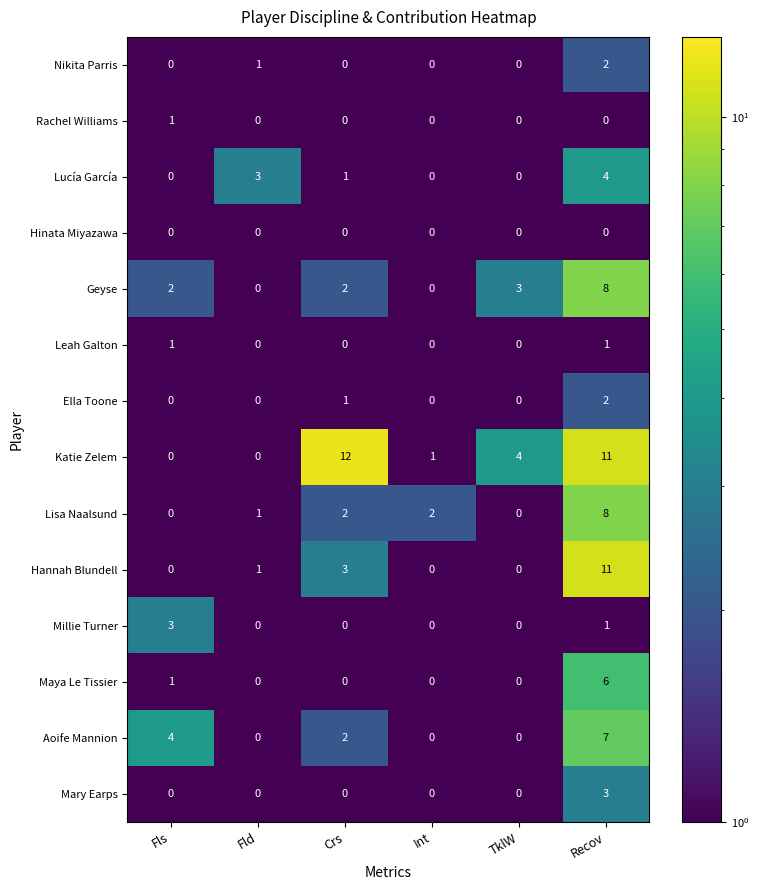

True or false: Hinata Miyazawa has a value of 0 at TklW.

True